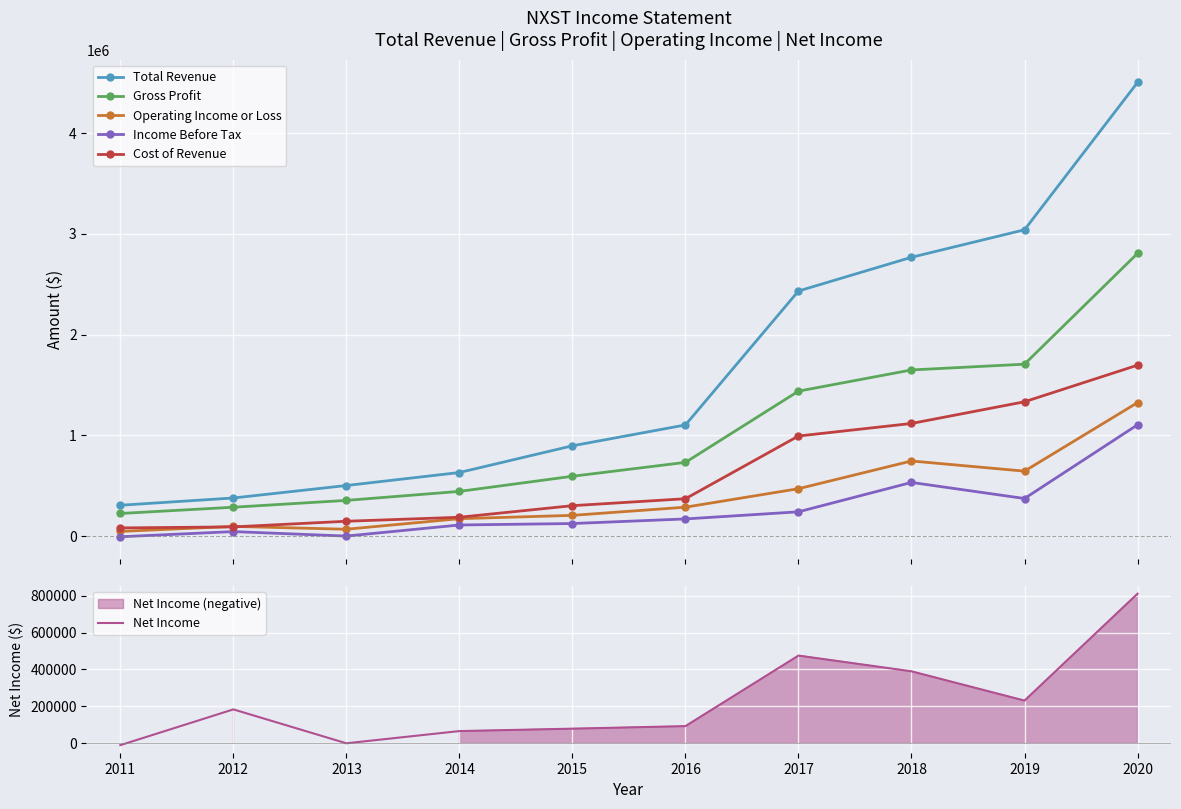

What is the value of the Income Before Tax point at the 8th from the left?

532900